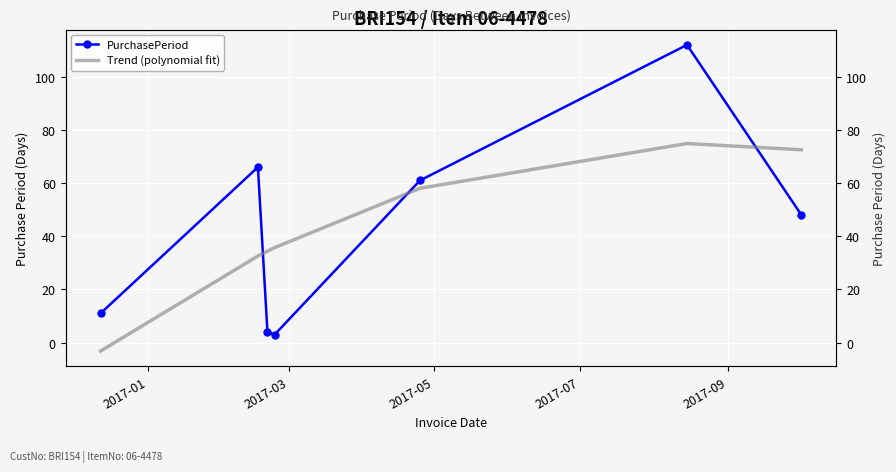

After their last crossing, which series has the higher values: PurchasePeriod or Trend (polynomial fit)?

Trend (polynomial fit)